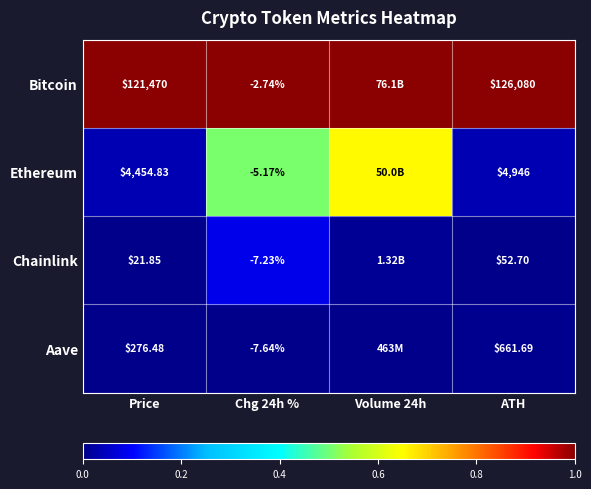

Is it true that Chainlink equals 0.1 at Chg 24h %?

True